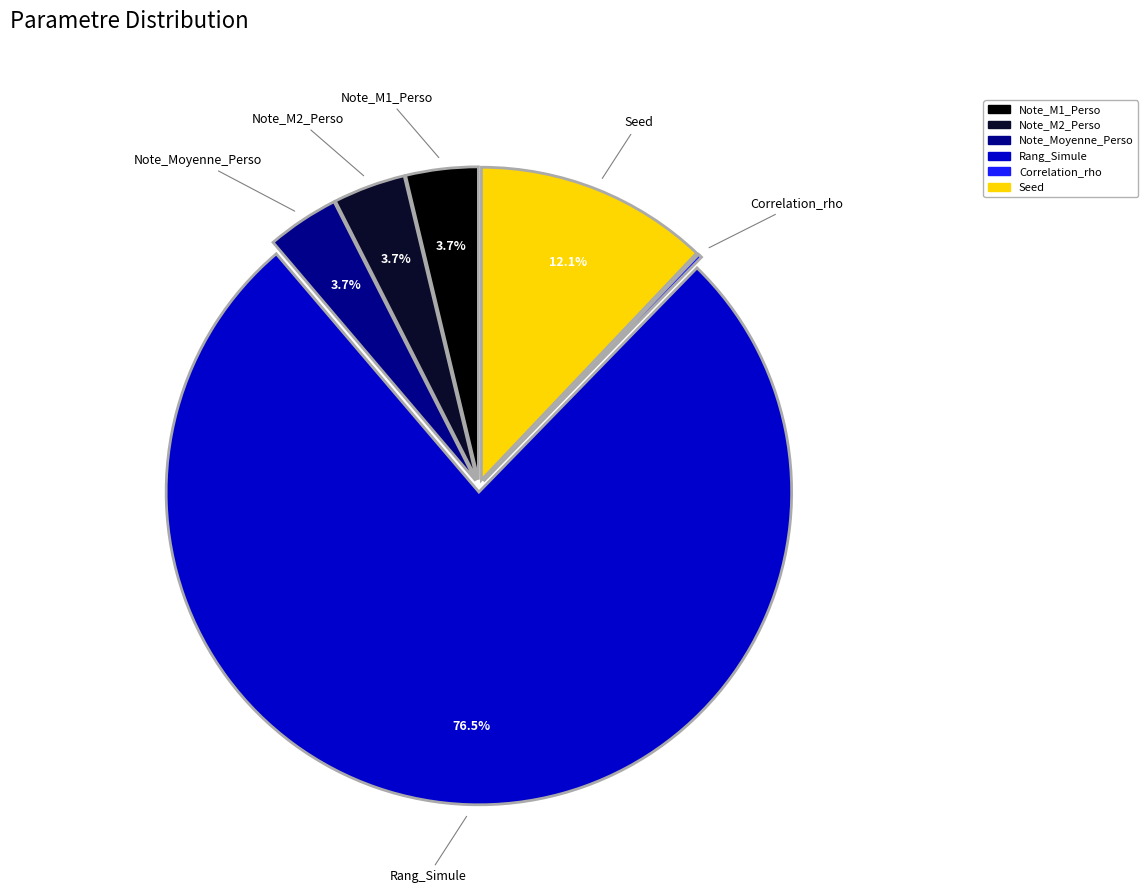

True or false: Note_M2_Perso accounts for 4% of the total.

True